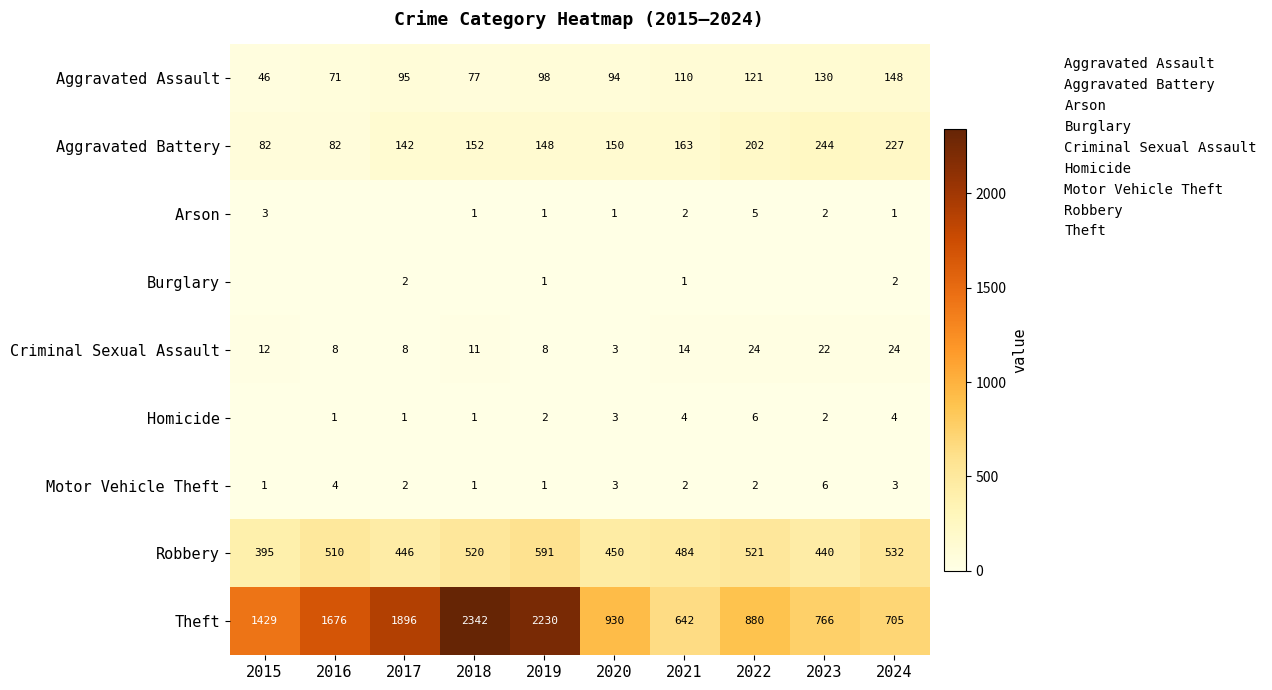

List the labels in order of Aggravated Battery value, smallest first.

2015, 2016, 2017, 2019, 2020, 2018, 2021, 2022, 2024, 2023